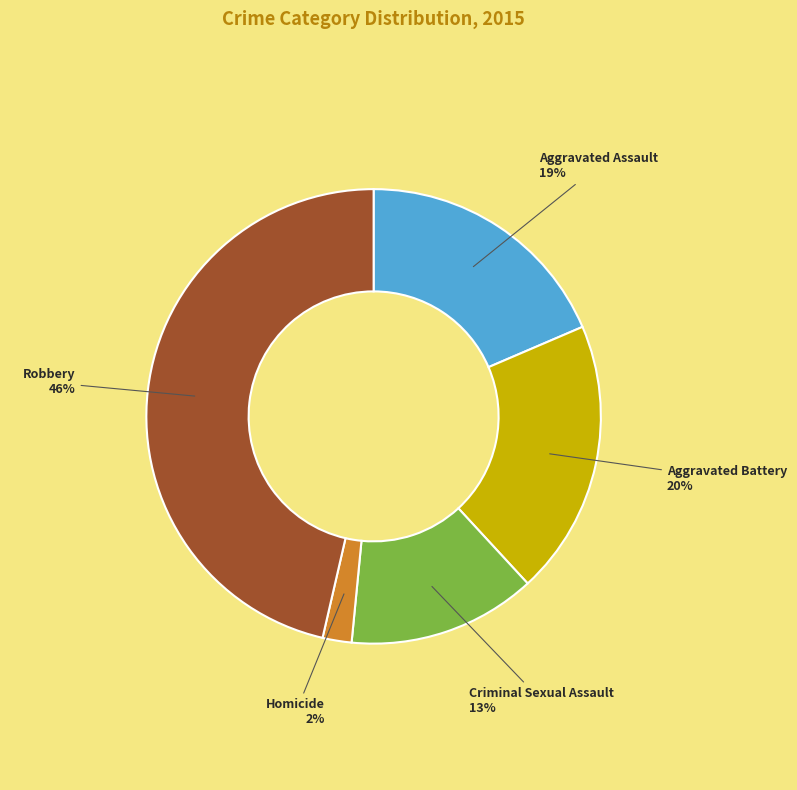

Approximately how many times larger is the value at Aggravated Assault compared to Aggravated Battery?

0.9